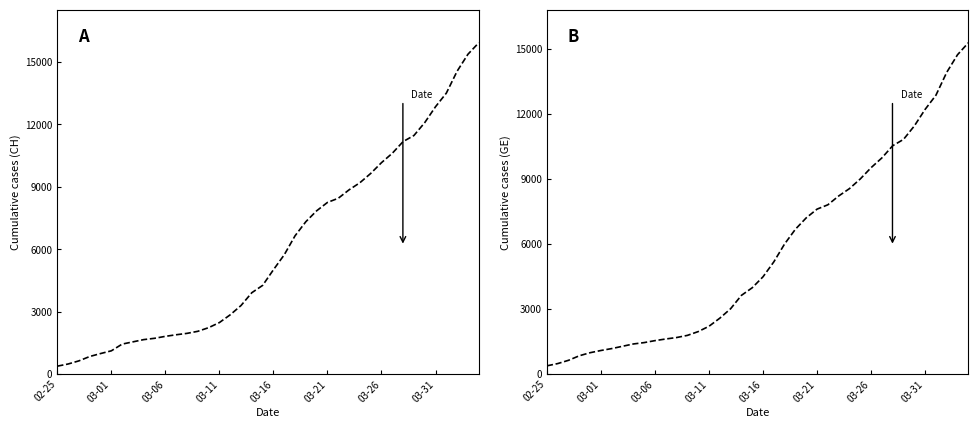

What is the difference between the maximum and minimum values in the CH series?

15551